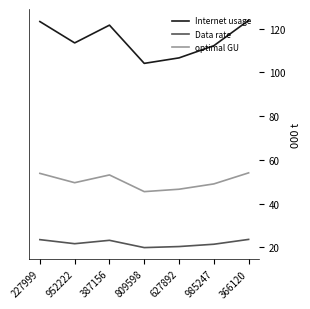

Read the Data rate value at 952222.

21.6